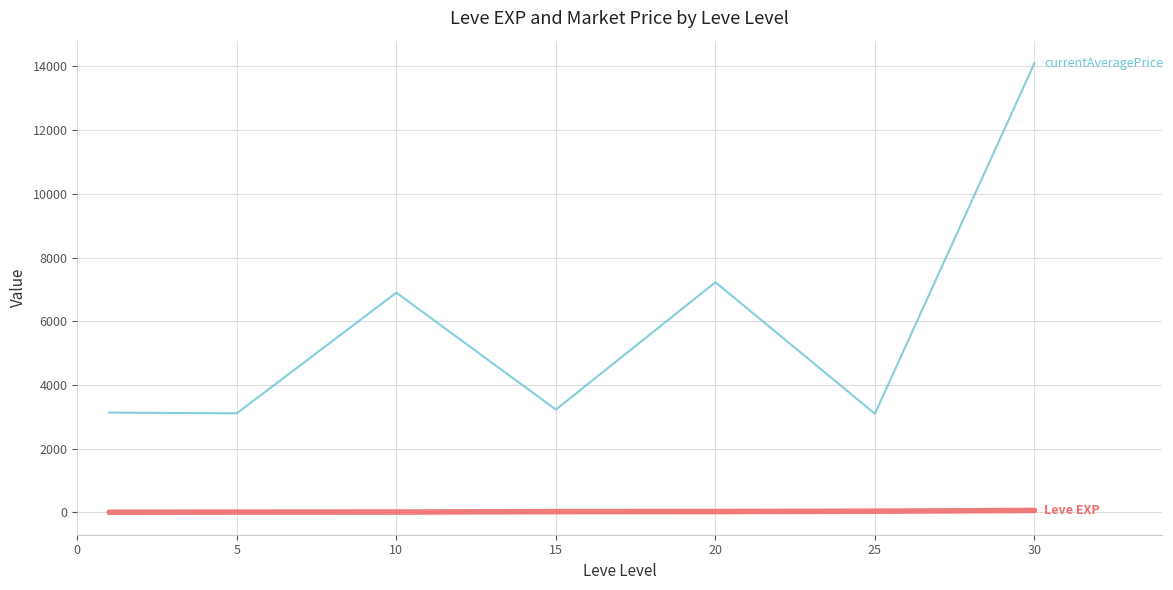

What is the maximum value shown in the chart?

14105.5